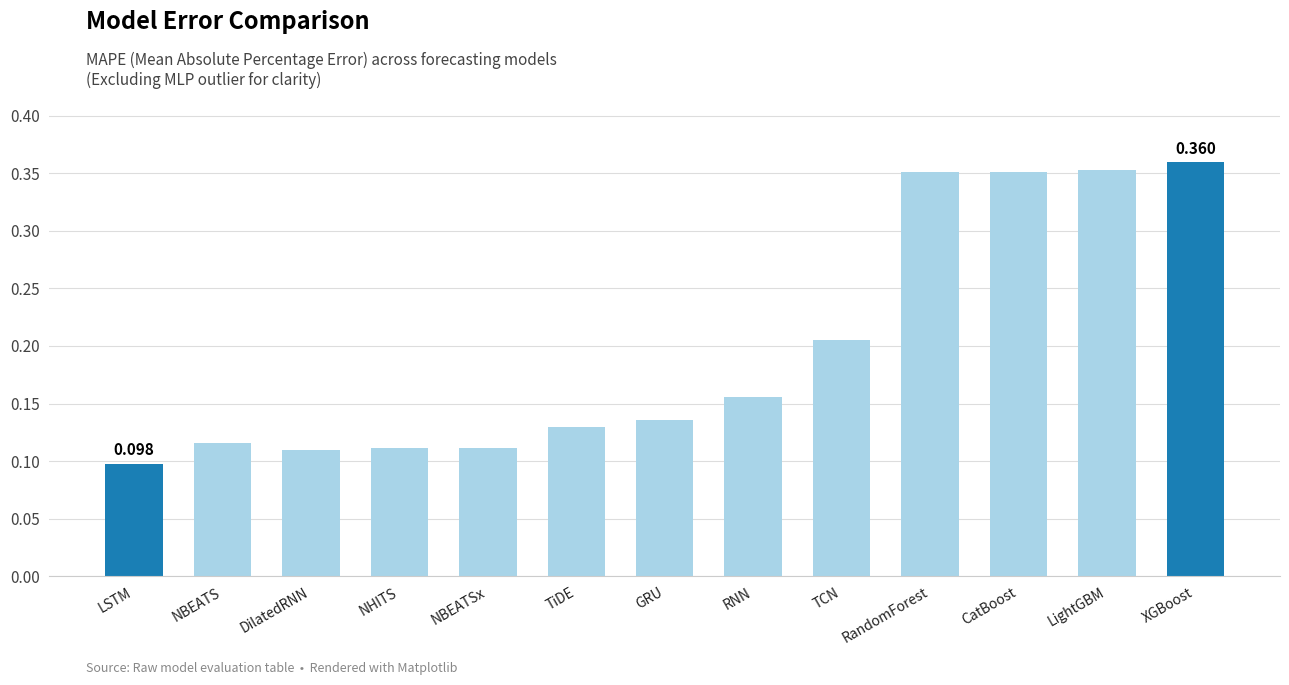

Where is the data nearest to the value 0?

LSTM